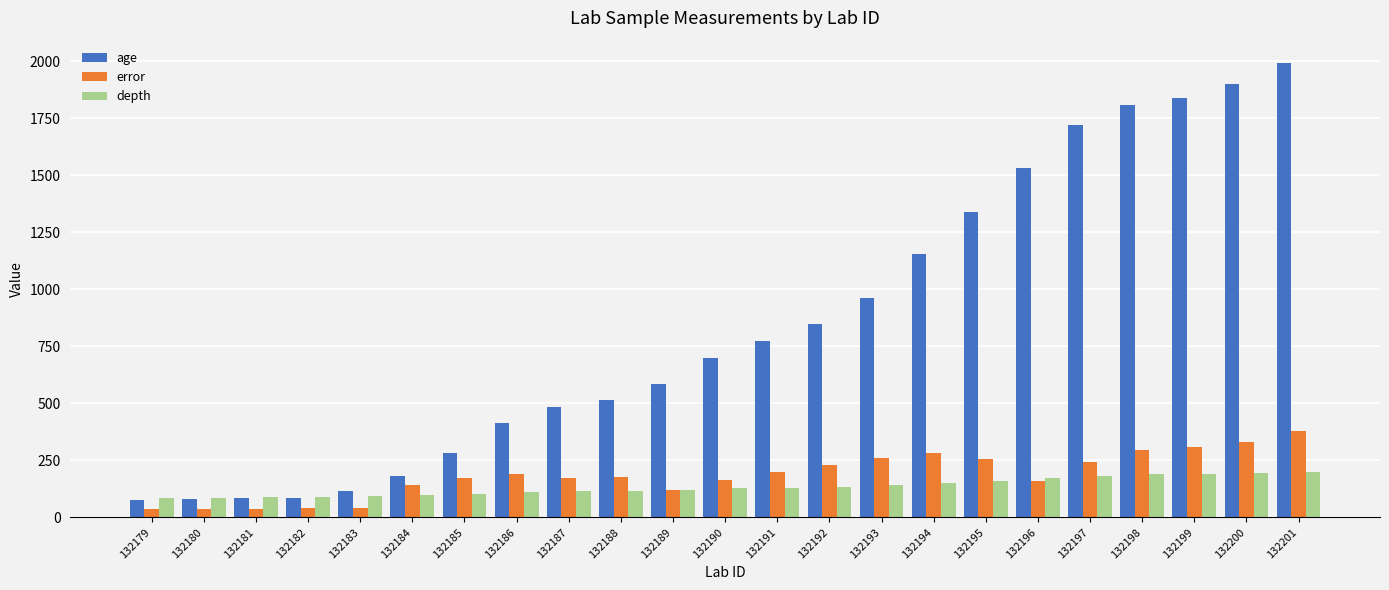

The value of depth at 132190 is 57.0. True or false?

False